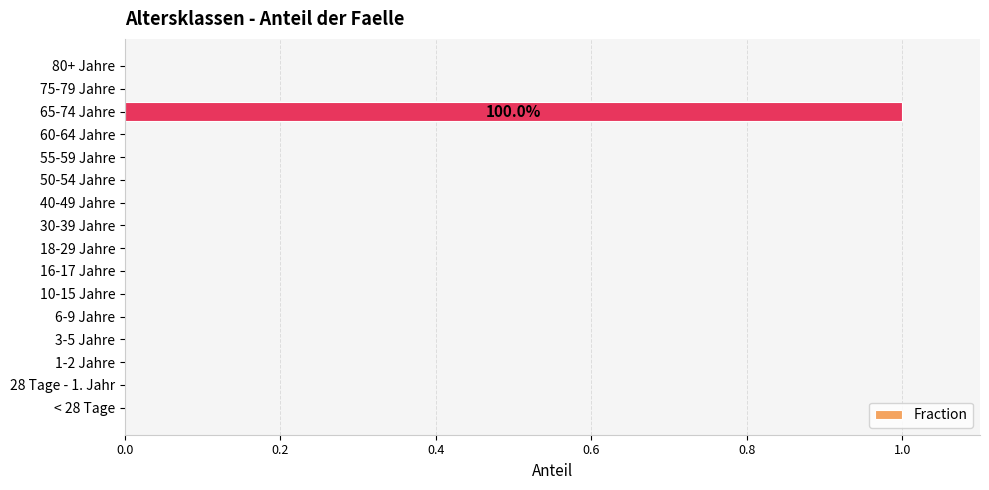

Are the bars grouped side by side (vs. stacked)?

No